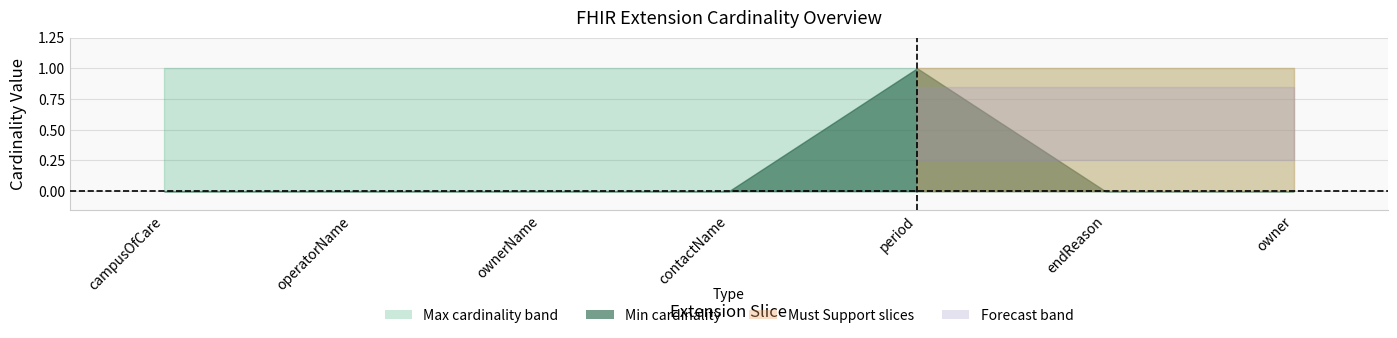

What is the label of the 6th point from the left?

endReason